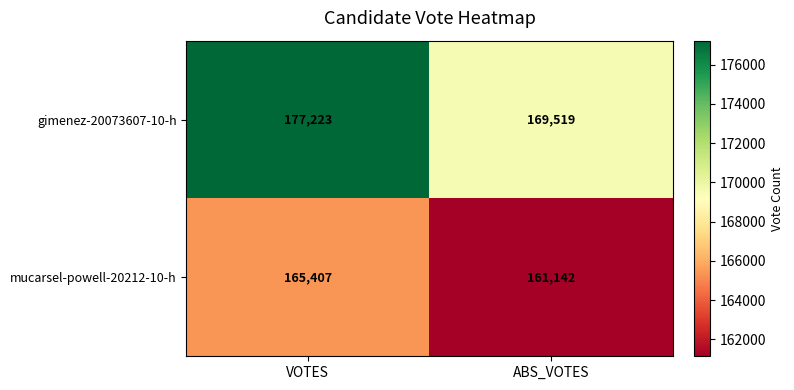

What is the sum of all mucarsel-powell-20212-10-h values?

326549